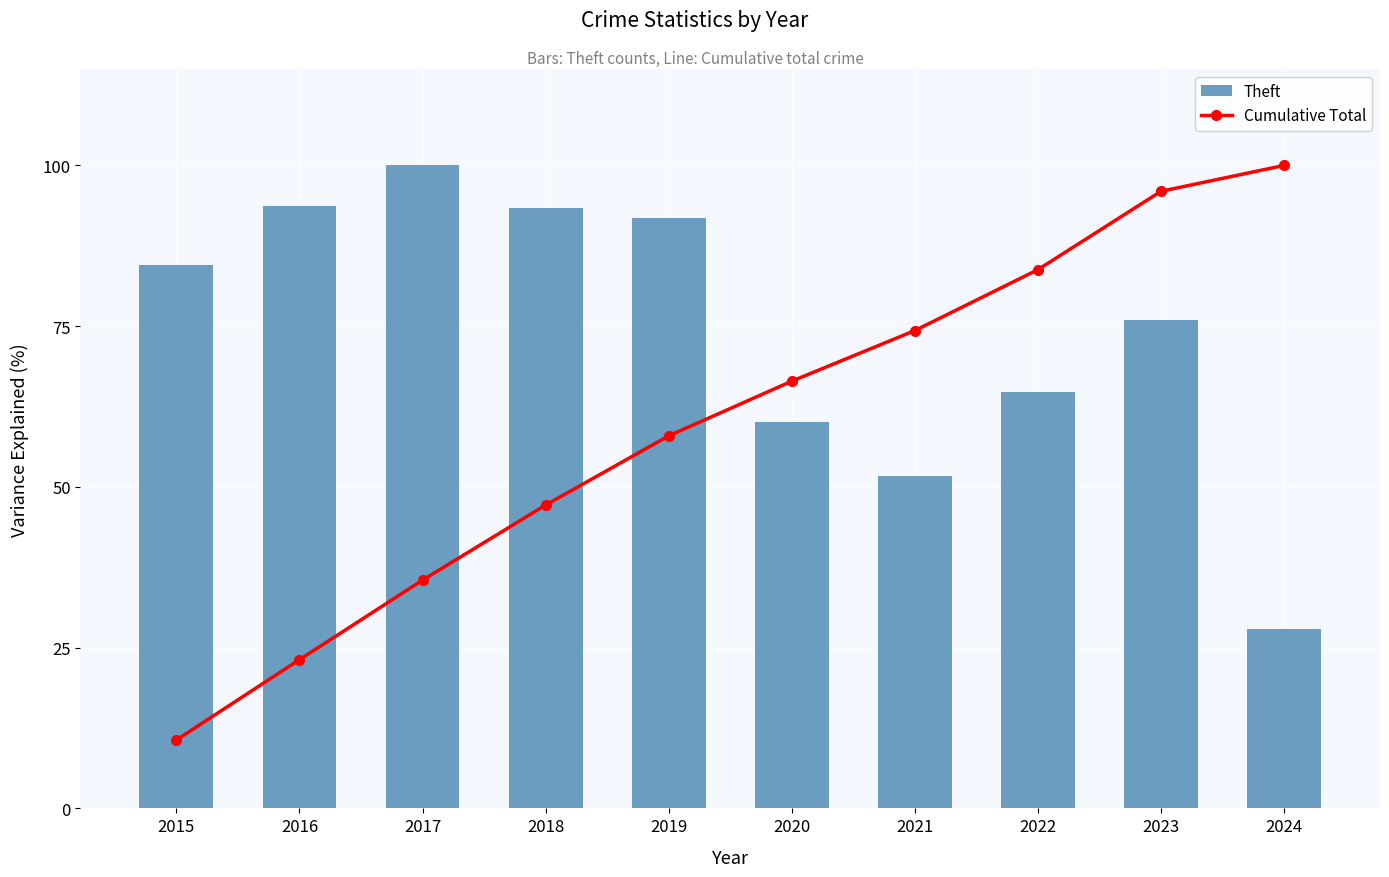

Reading left to right, what are all the values shown in this chart?

Theft: 84.5	93.7	100.0	93.4	91.8	60.0	51.7	64.7	76.0	27.9
Cumulative Total: 10.6	23.1	35.5	47.2	57.9	66.4	74.3	83.8	96.0	100.0